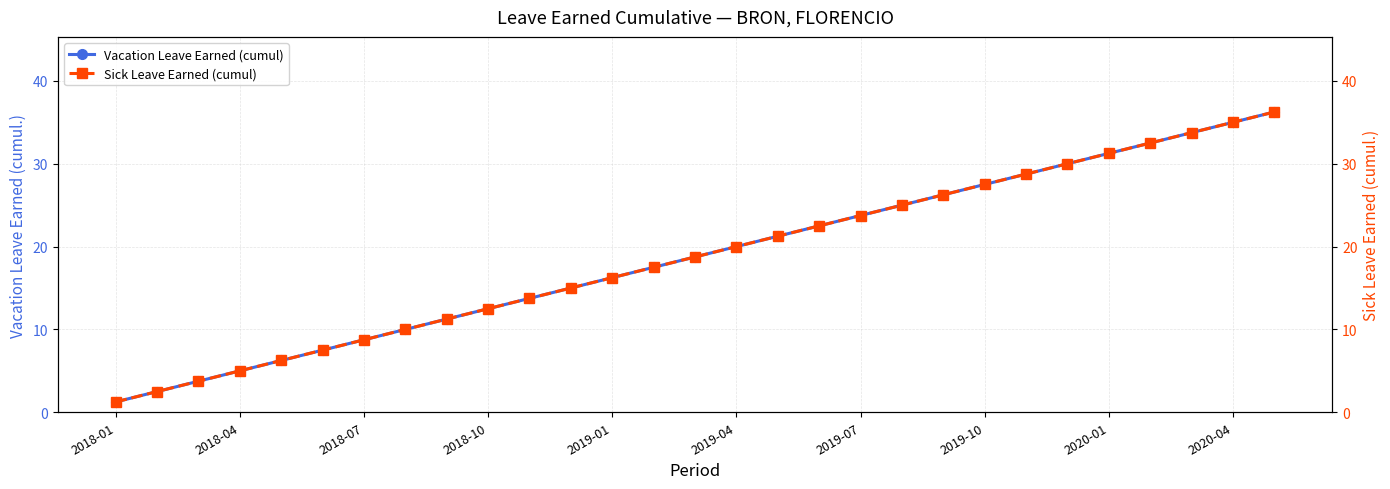

Reading left to right, what are all the values shown in this chart?

Vacation Leave Earned (cumul): 1.2	2.5	3.8	5.0	6.2	7.5	8.8	10.0	11.2	12.5	13.8	15.0	16.2	17.5	18.8	20.0	21.2	22.5	23.8	25.0	26.2	27.5	28.8	30.0	31.2	32.5	33.8	35.0	36.2
Sick Leave Earned (cumul): 1.2	2.5	3.8	5.0	6.2	7.5	8.8	10.0	11.2	12.5	13.8	15.0	16.2	17.5	18.8	20.0	21.2	22.5	23.8	25.0	26.2	27.5	28.8	30.0	31.2	32.5	33.8	35.0	36.2